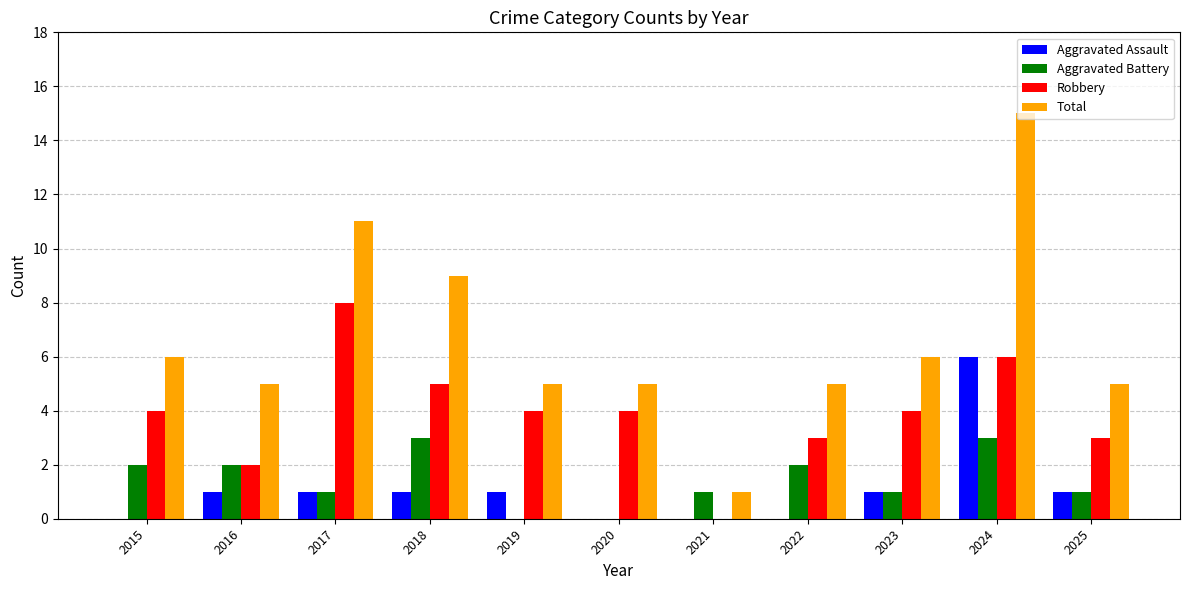

What are all the series names shown in the legend?

Aggravated Assault, Aggravated Battery, Robbery, Total